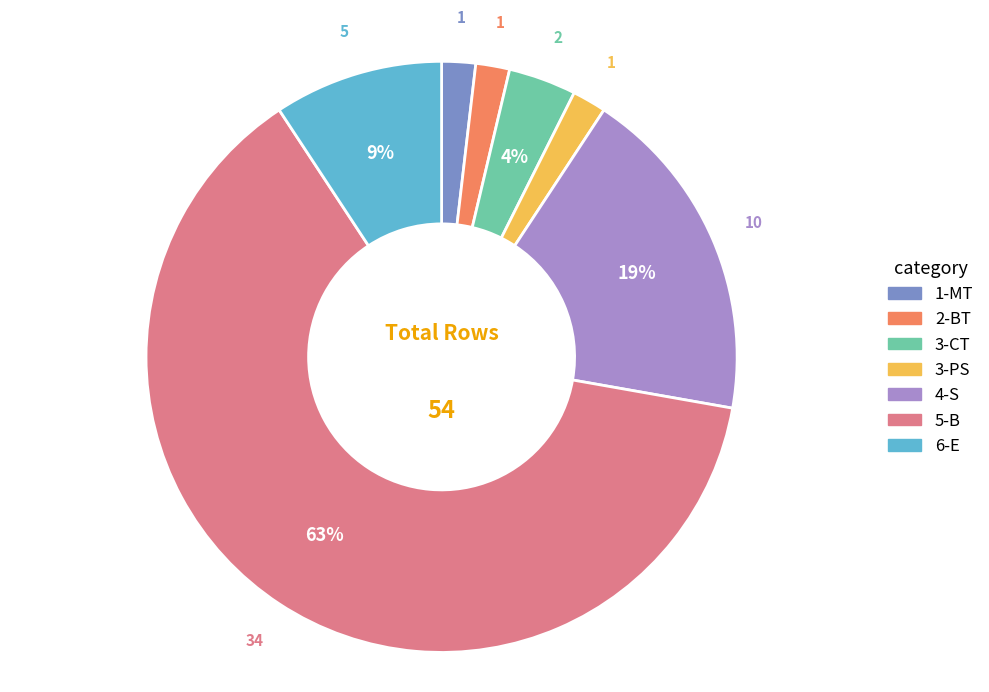

To the nearest percent, what percentage of the pie is 6-E?

9%